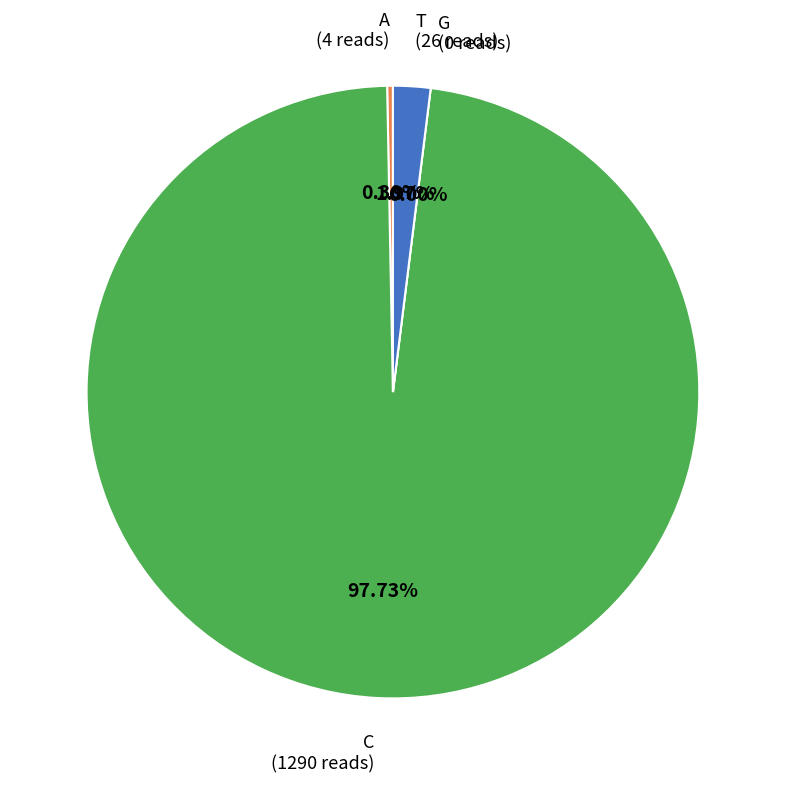

To the nearest percent, what portion does C represent?

98%